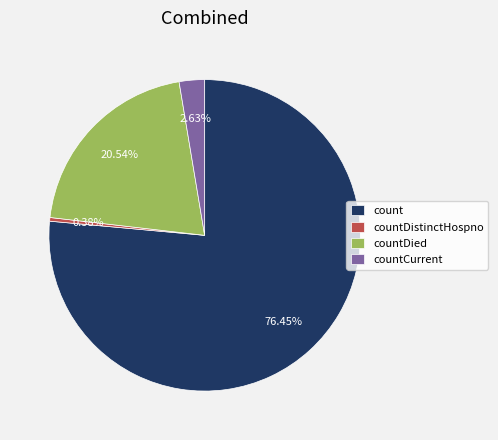

Which category has the biggest portion of the pie?

count